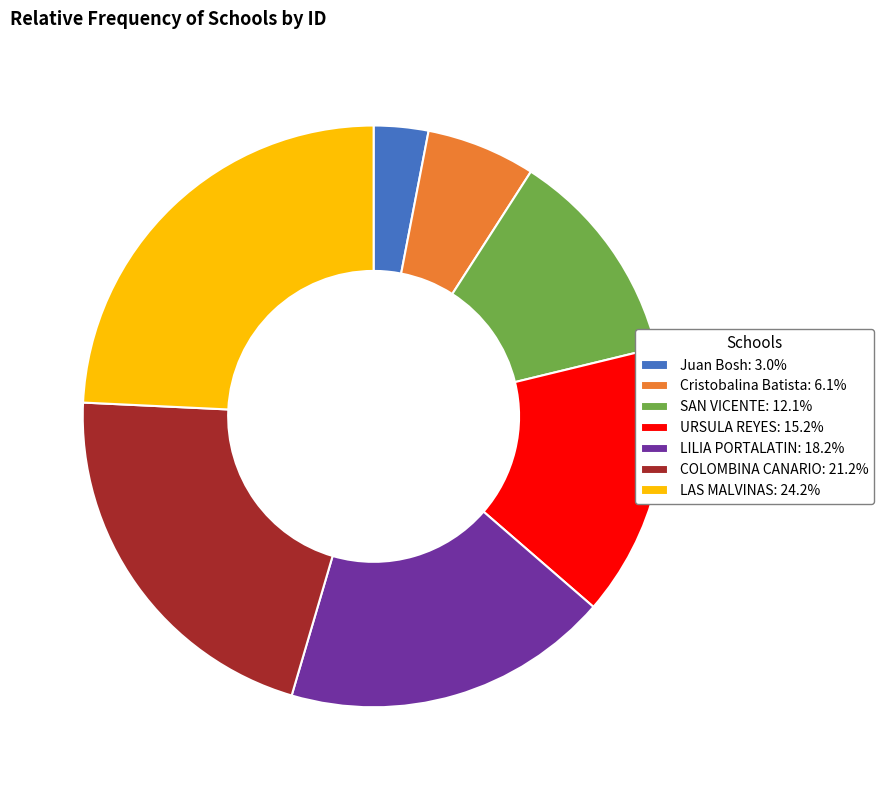

Does LILIA PORTALATIN account for over 50% of the chart?

No